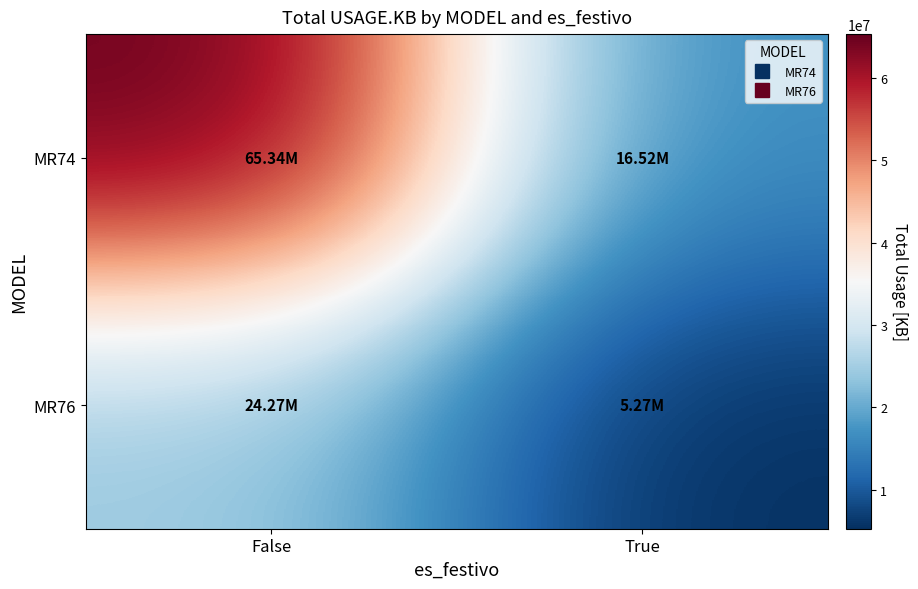

List the series in order of their peak value, highest first.

MR74, MR76